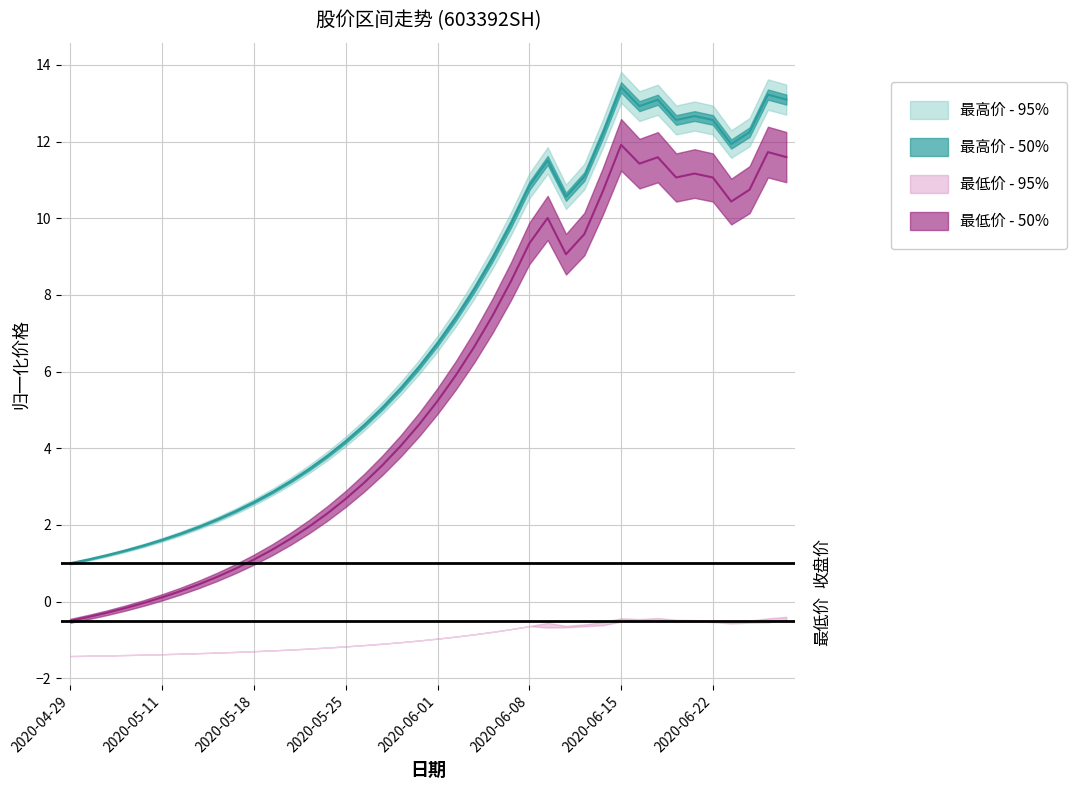

Is the value of 收盘价 at 2020-05-11 greater than the value of 最高价 at 2020-05-22?

No